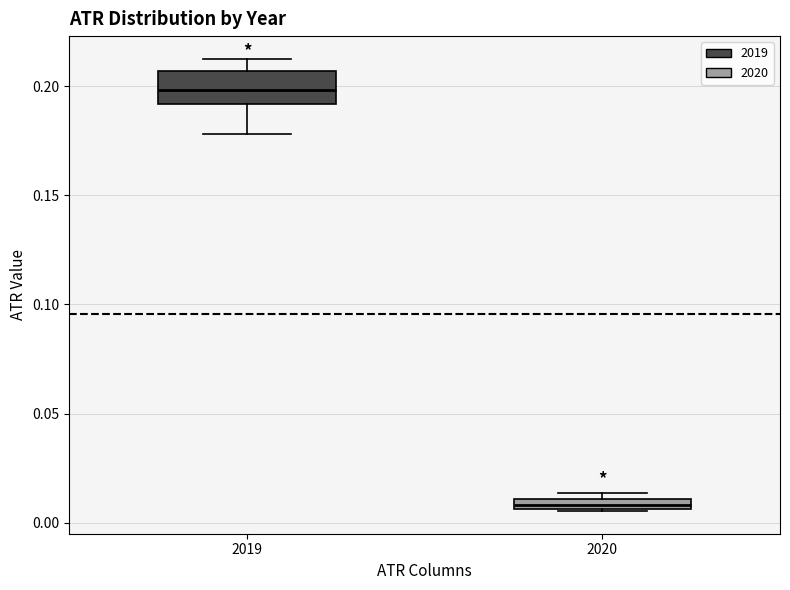

Where is the lower edge of the box at x = 2020 on the y-axis? The values are not printed on the chart, so give them approximately, as read against the axis.

0.005